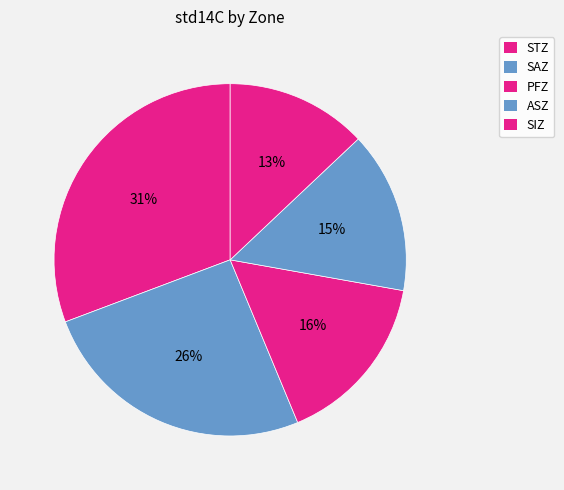

Is it true that SAZ is 12% of the pie?

False